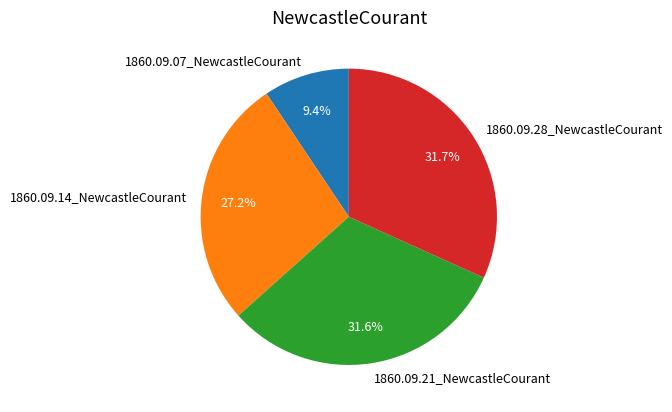

Count the number of slices in the pie.

4